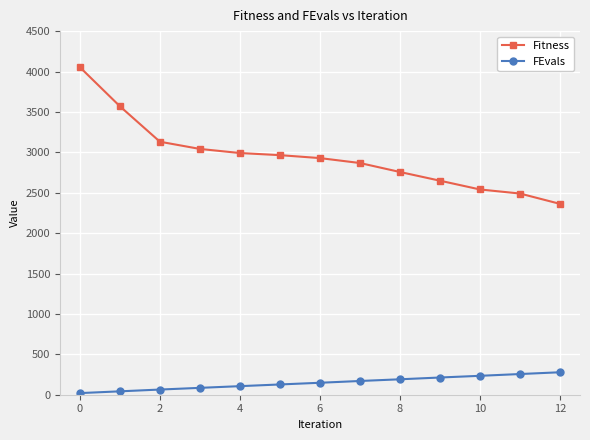

What are all the series names shown in the legend?

Fitness, FEvals